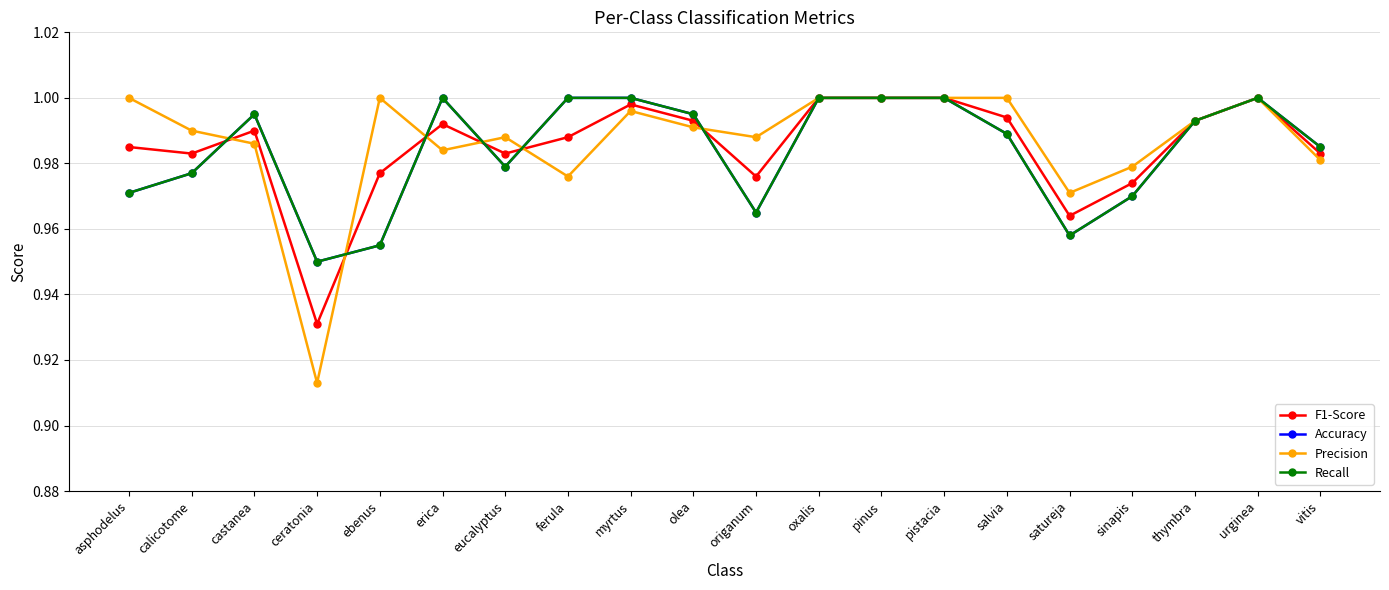

Which series has the largest total across all categories?

Precision